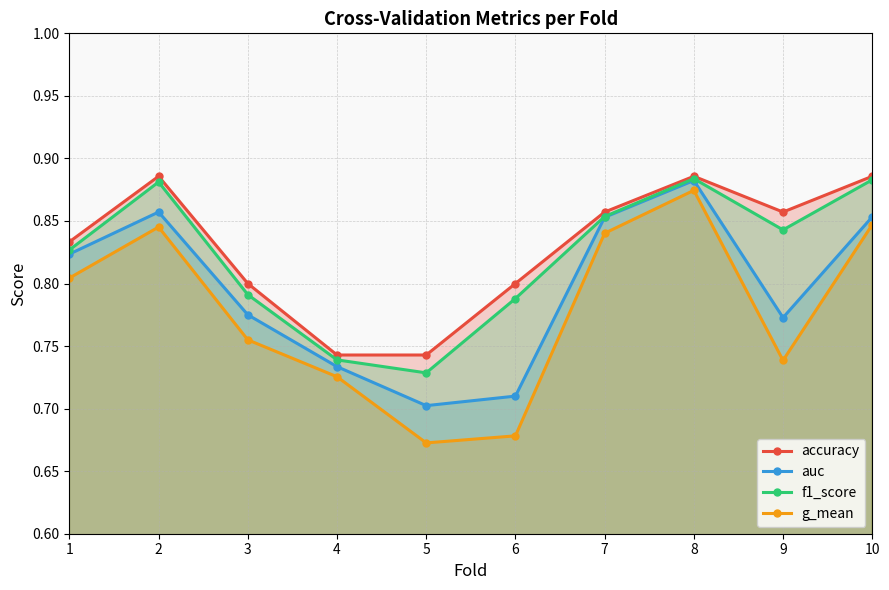

Does the chart display data point markers on the line(s)?

Yes